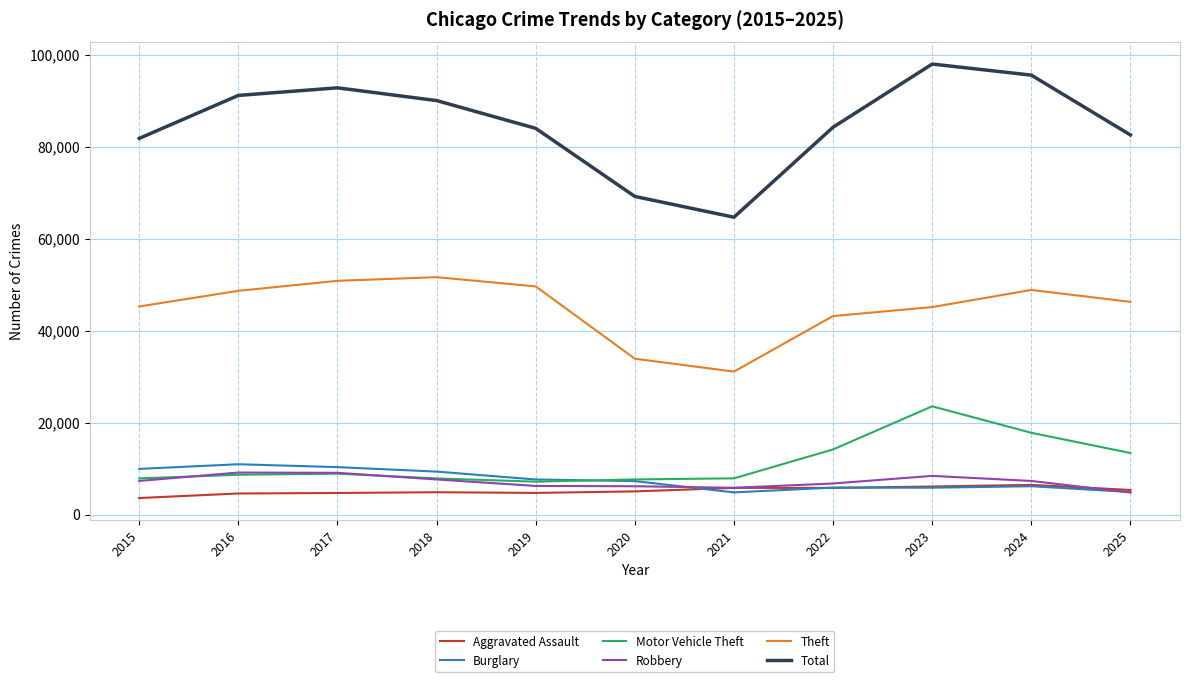

Which series has the largest total across all categories?

Total